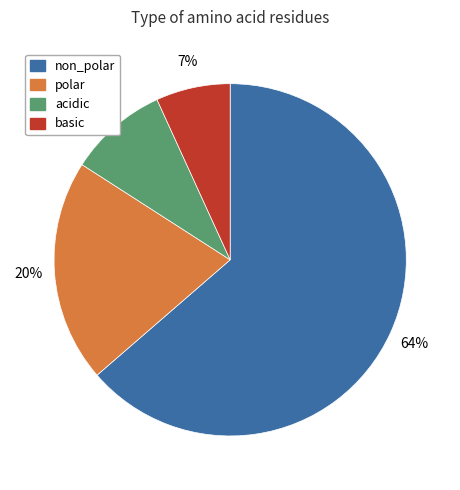

Which category accounts for the majority?

non_polar